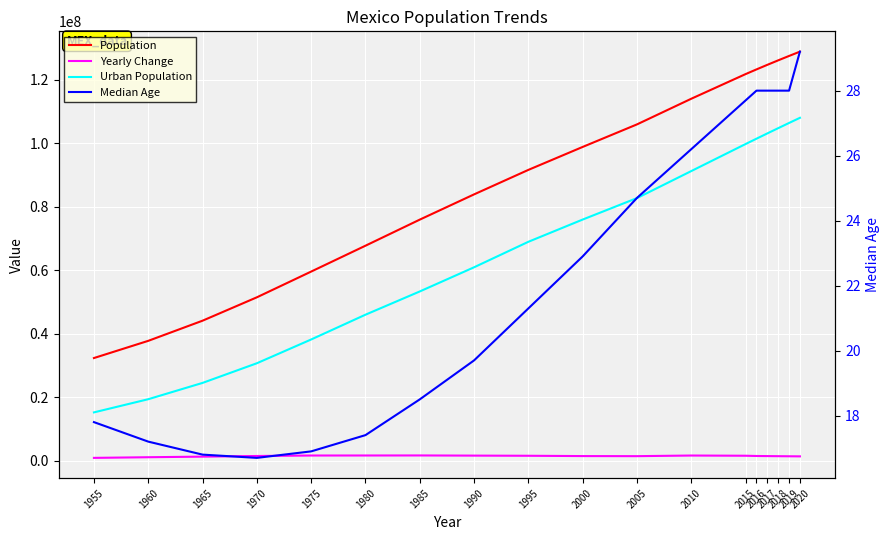

What is the total value across all series at 1955?

48452054.8